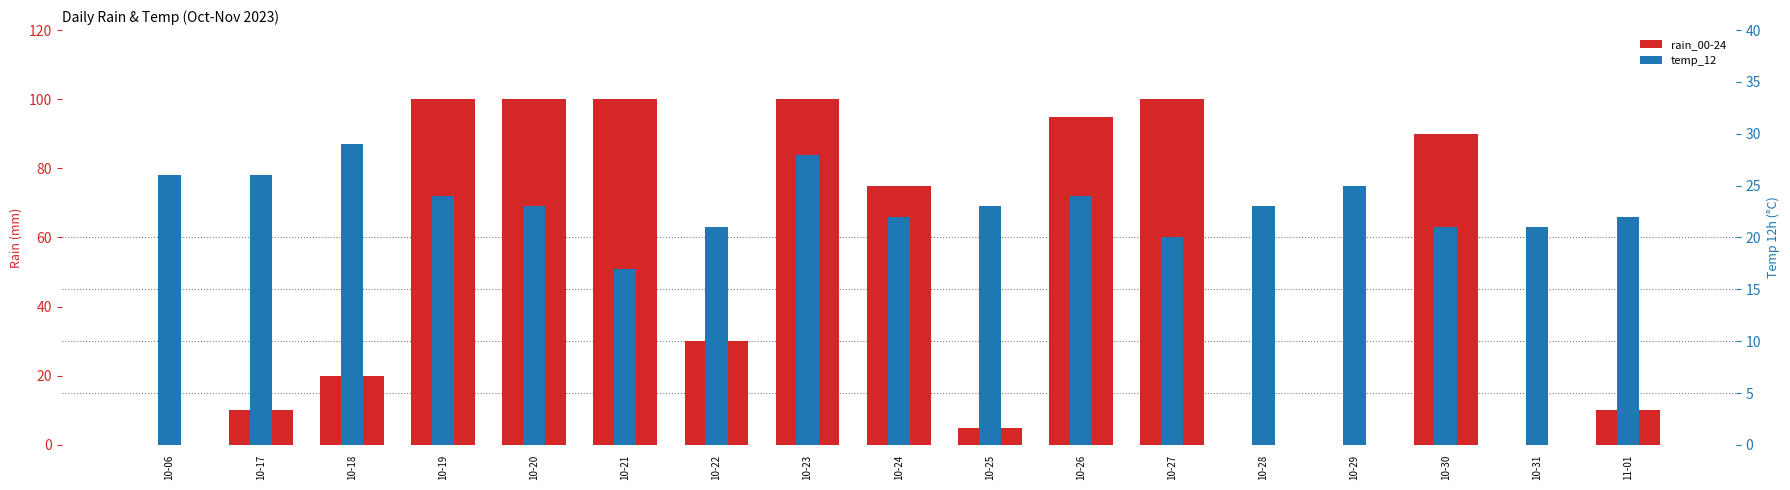

What is the label of the 7th bar from the right?

10-26